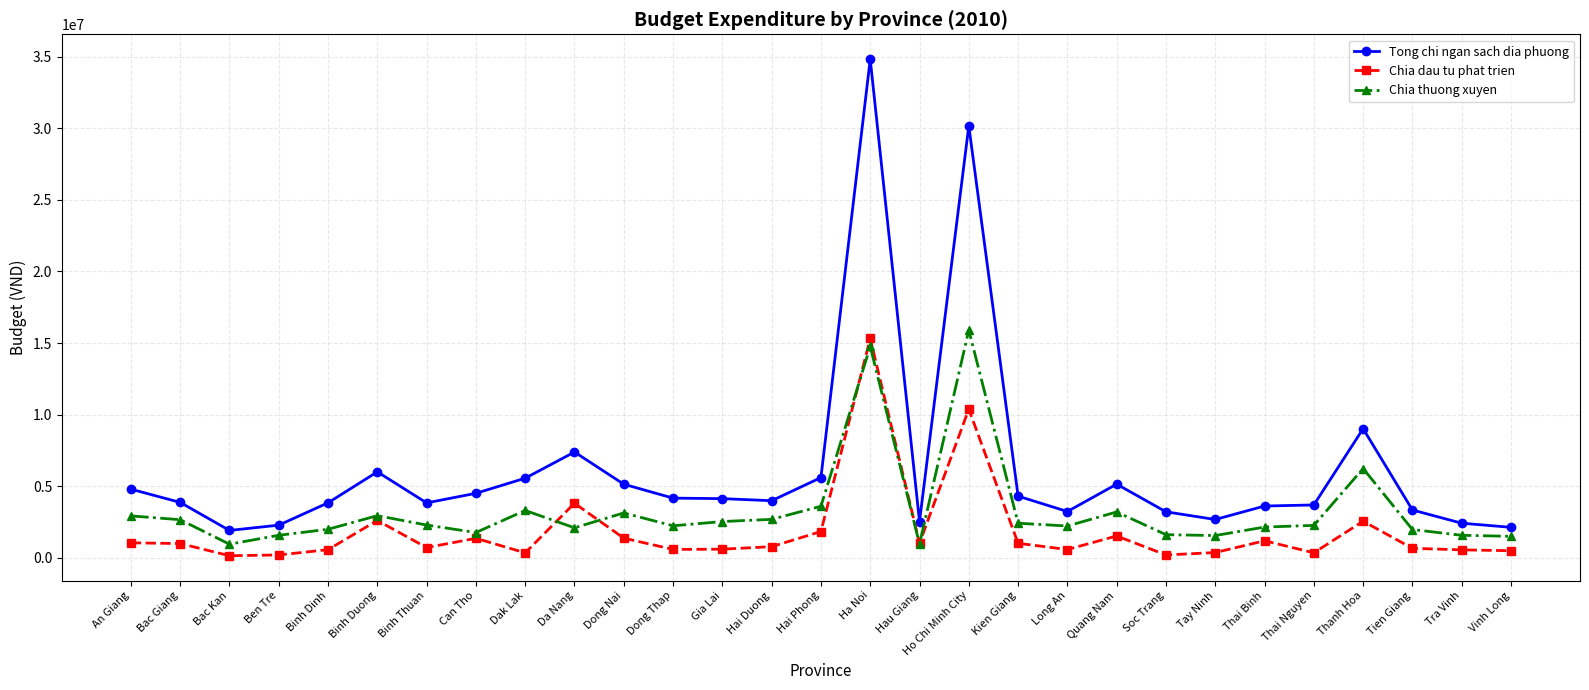

At which label is Chia thuong xuyen closest to 8422775?

Thanh Hoa